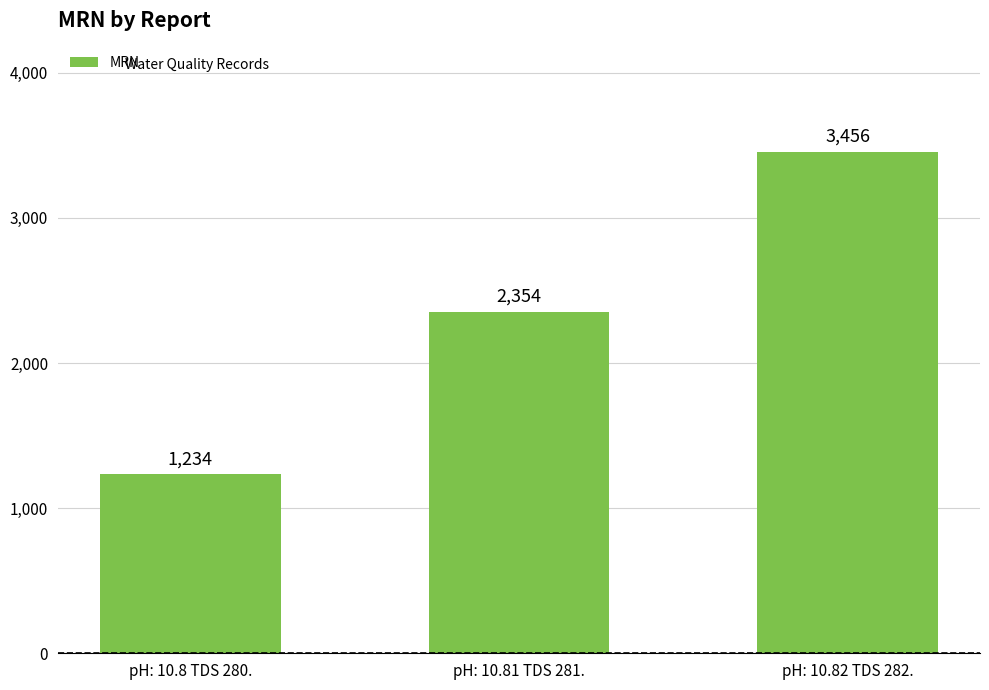

What is the greatest value displayed?

3456